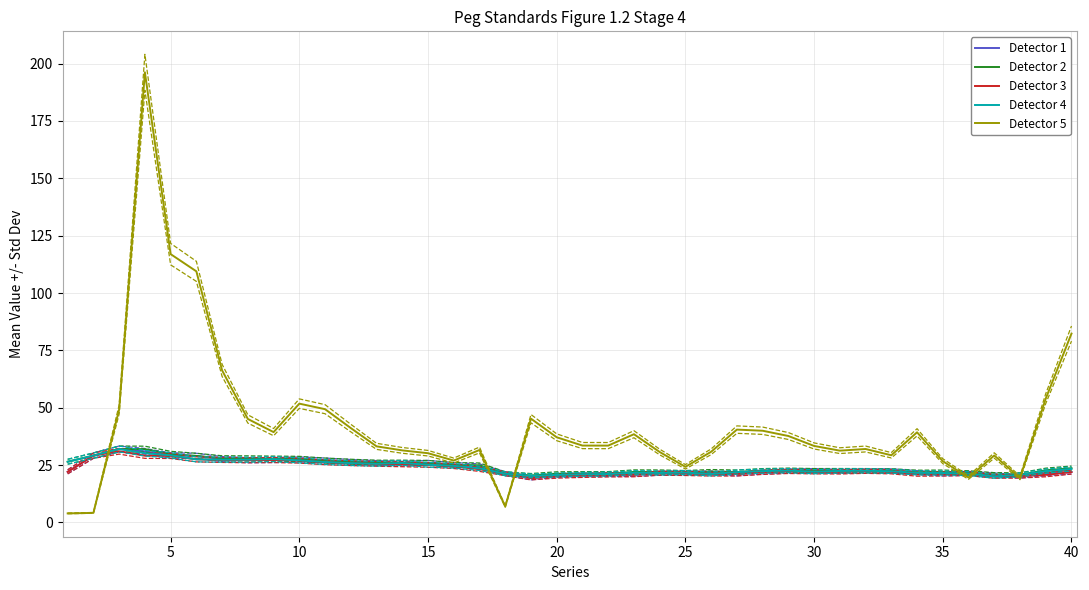

What is the difference between the maximum and minimum values in the low series?

11.7